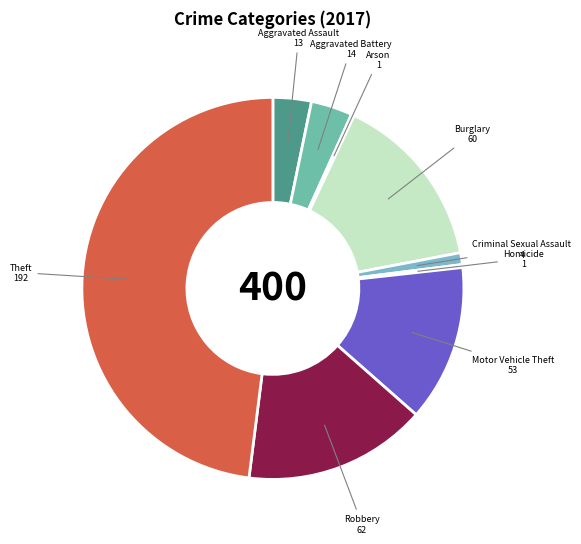

Does Burglary account for over 50% of the chart?

No